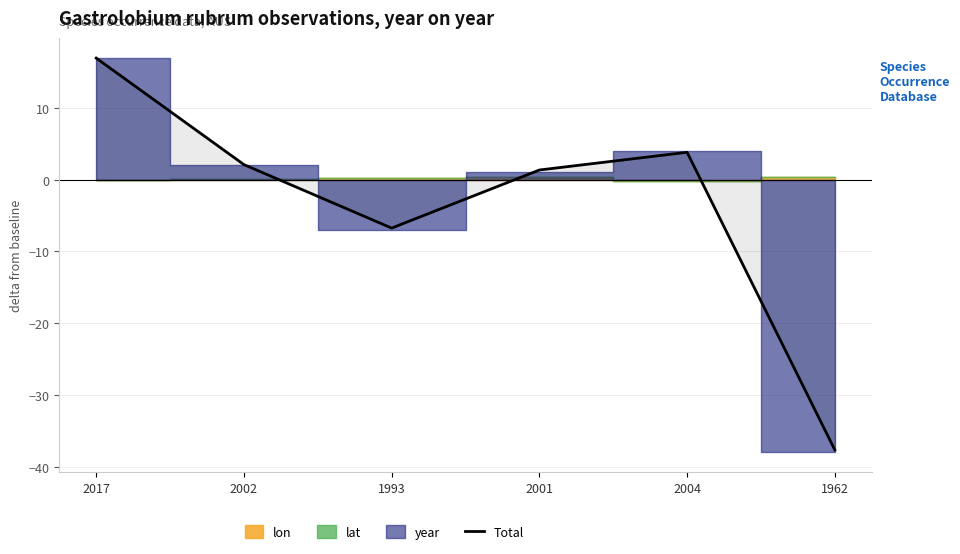

Where is the first local maximum?

2004